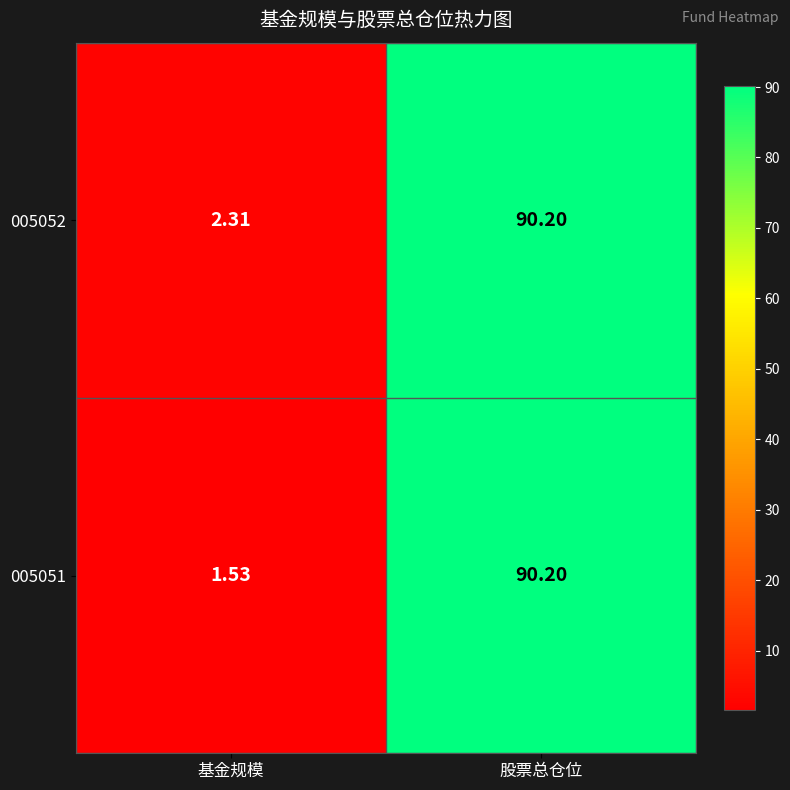

What is the greatest value displayed?

90.2